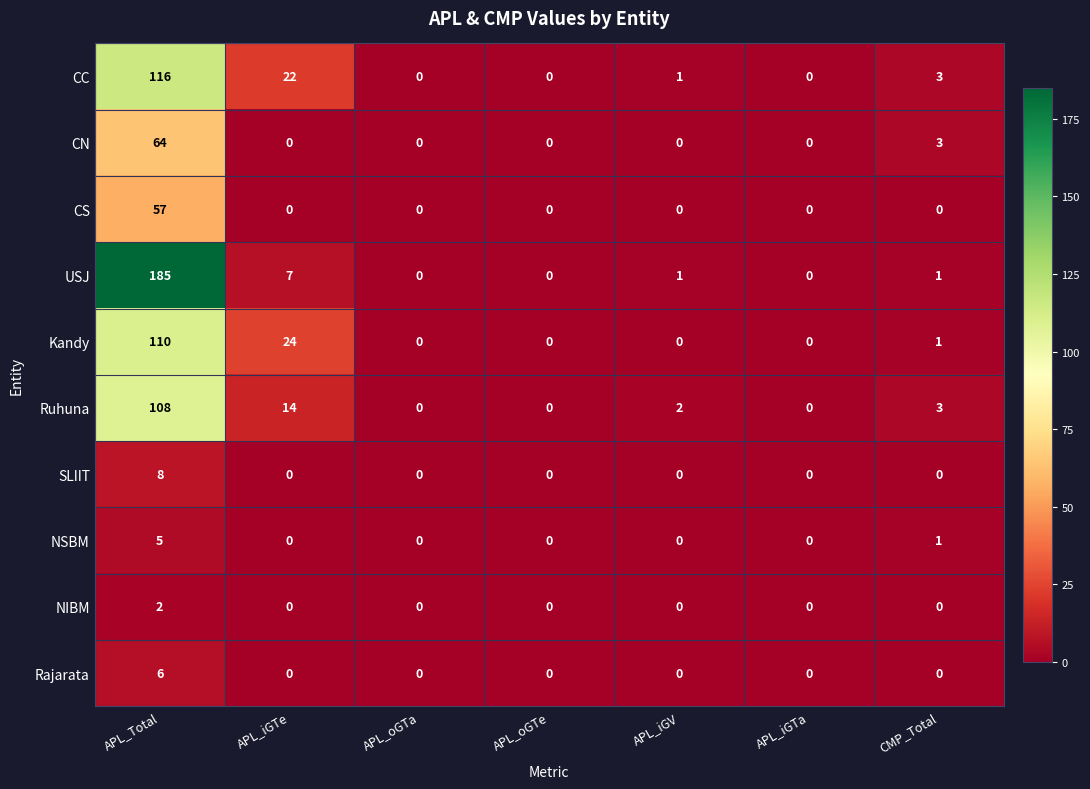

How many Rajarata values are between 0 and 1?

6